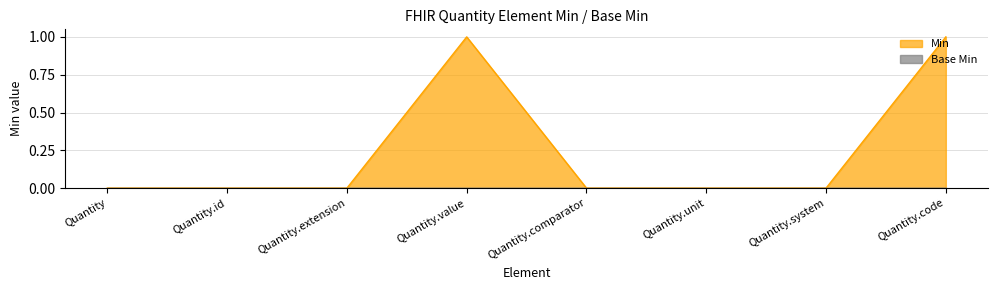

List the labels in order of value, largest first.

Quantity.value, Quantity.code, Quantity, Quantity.id, Quantity.extension, Quantity.comparator, Quantity.unit, Quantity.system